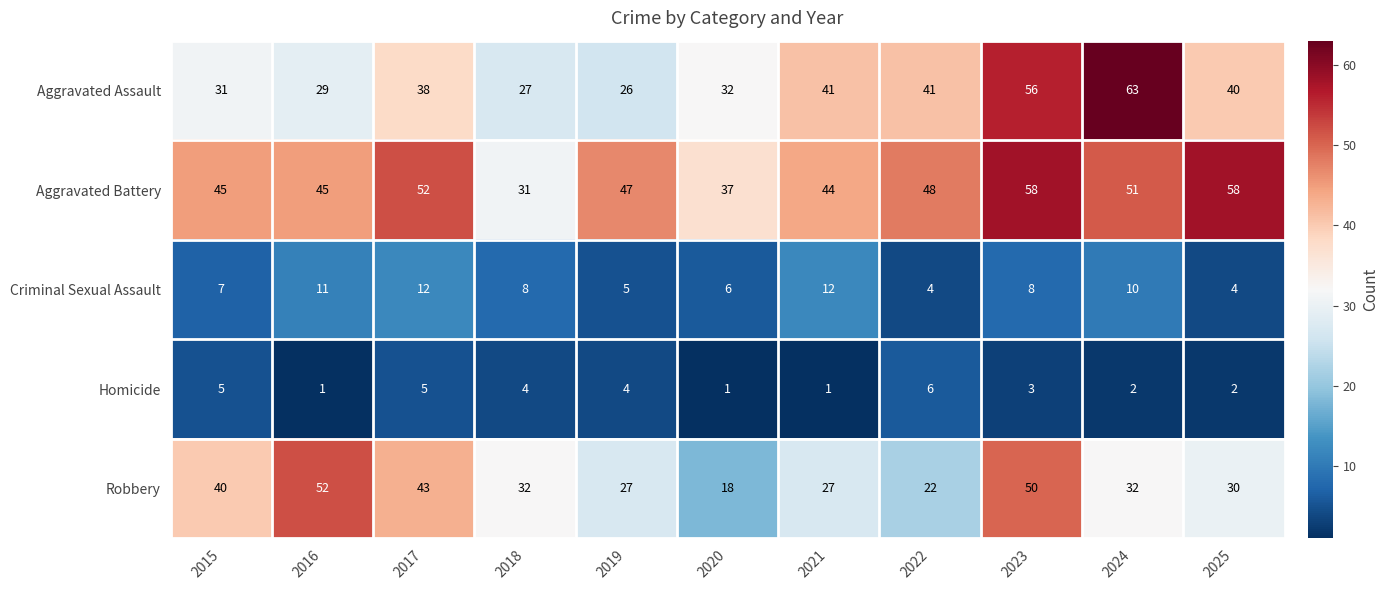

Which label corresponds to the largest value in the chart?

2024